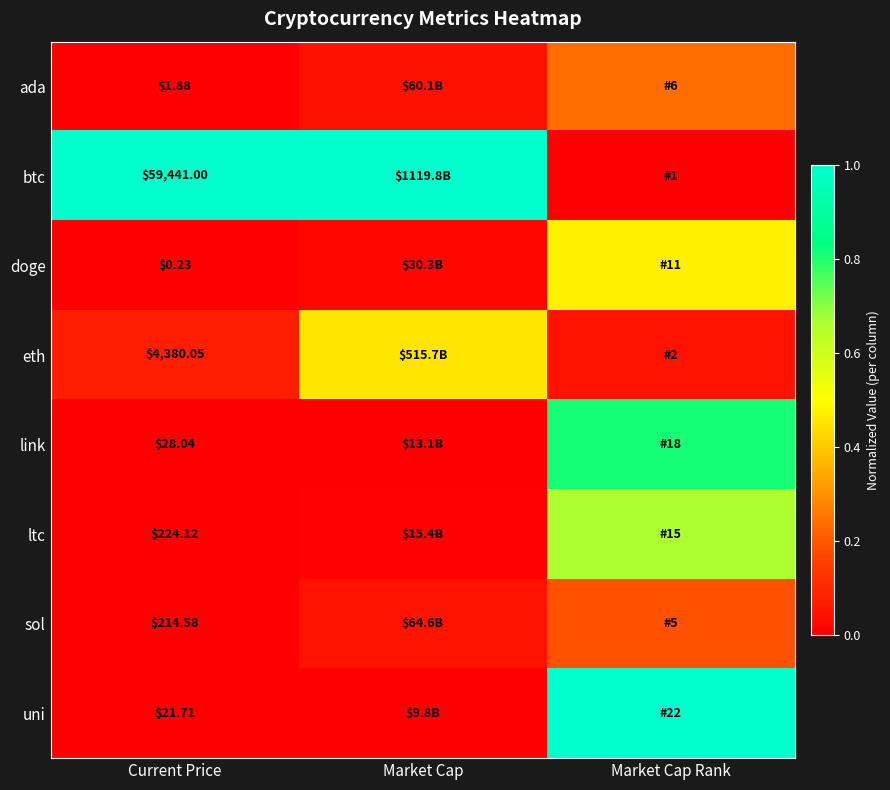

At Current Price, list the series in order from smallest to largest.

doge, ada, uni, link, sol, ltc, eth, btc